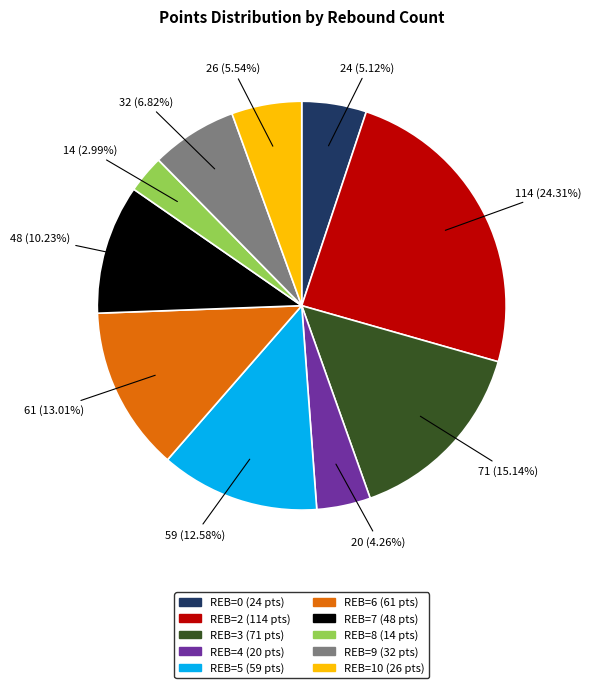

Is there any slice that represents more than half of the pie?

No